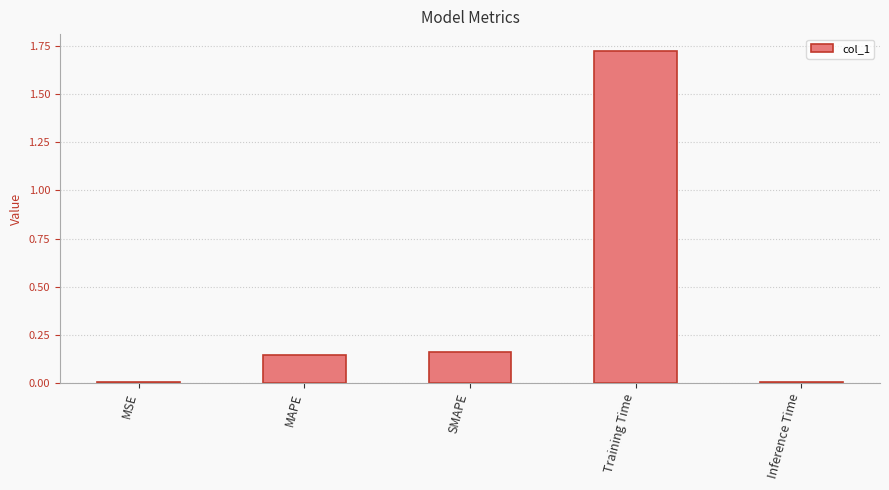

The chart shows a value of 0.9 at Training Time. True or false?

False